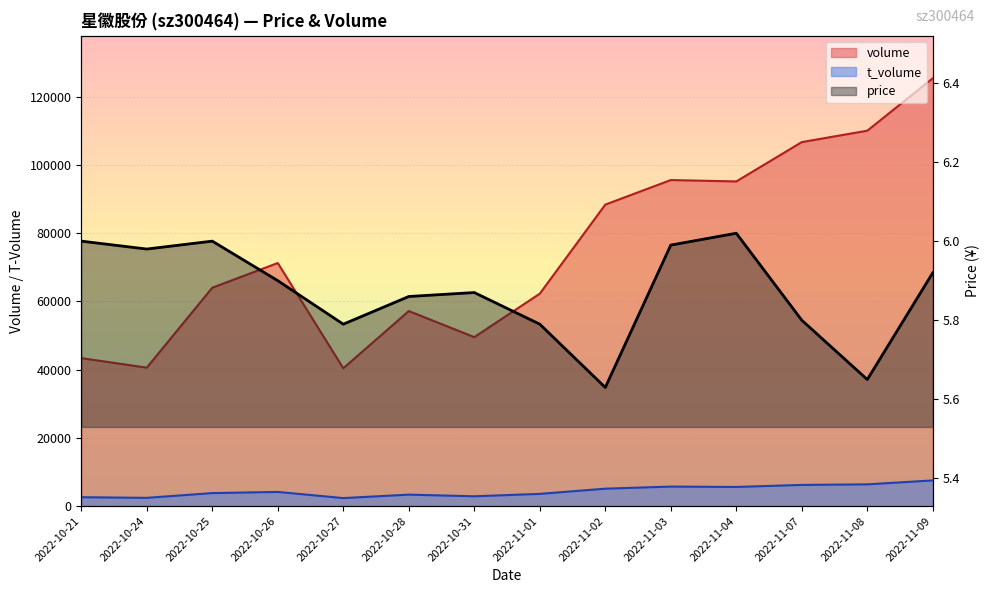

What is the sum of all t_volume values?

61617.0